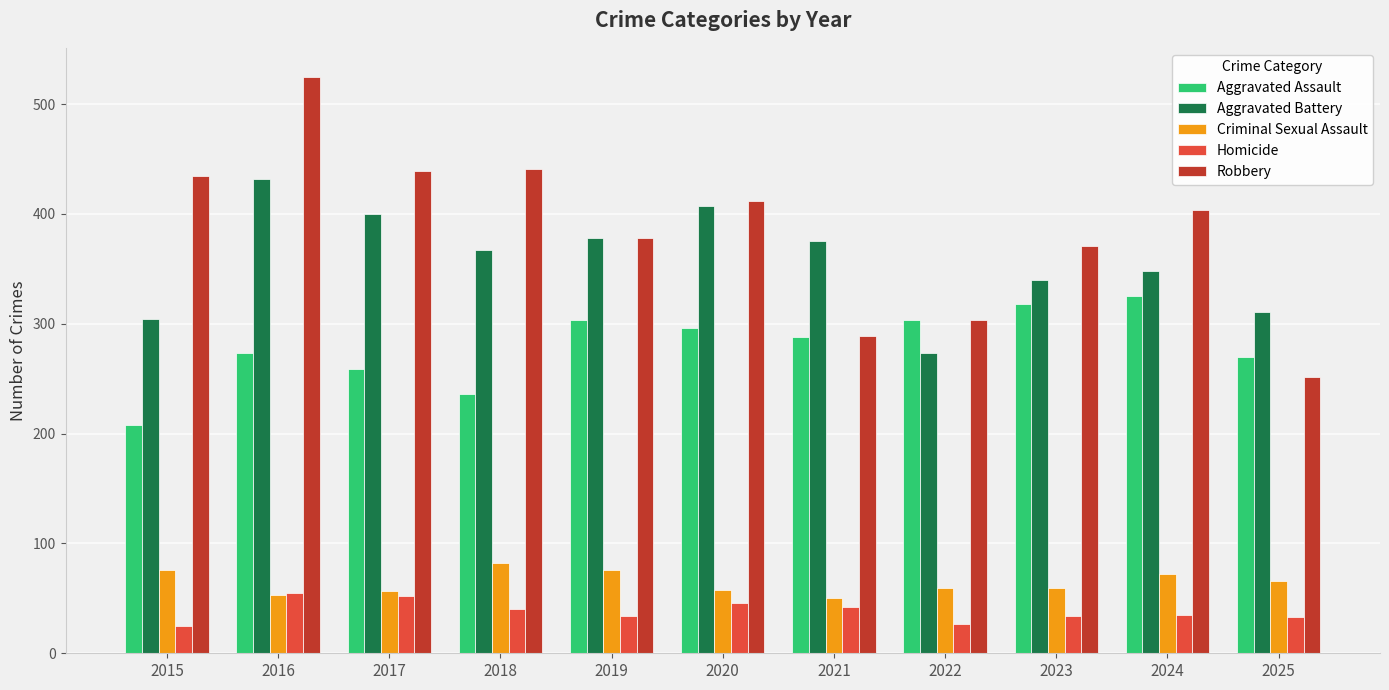

What is the difference between the maximum and minimum values in the Homicide series?

30